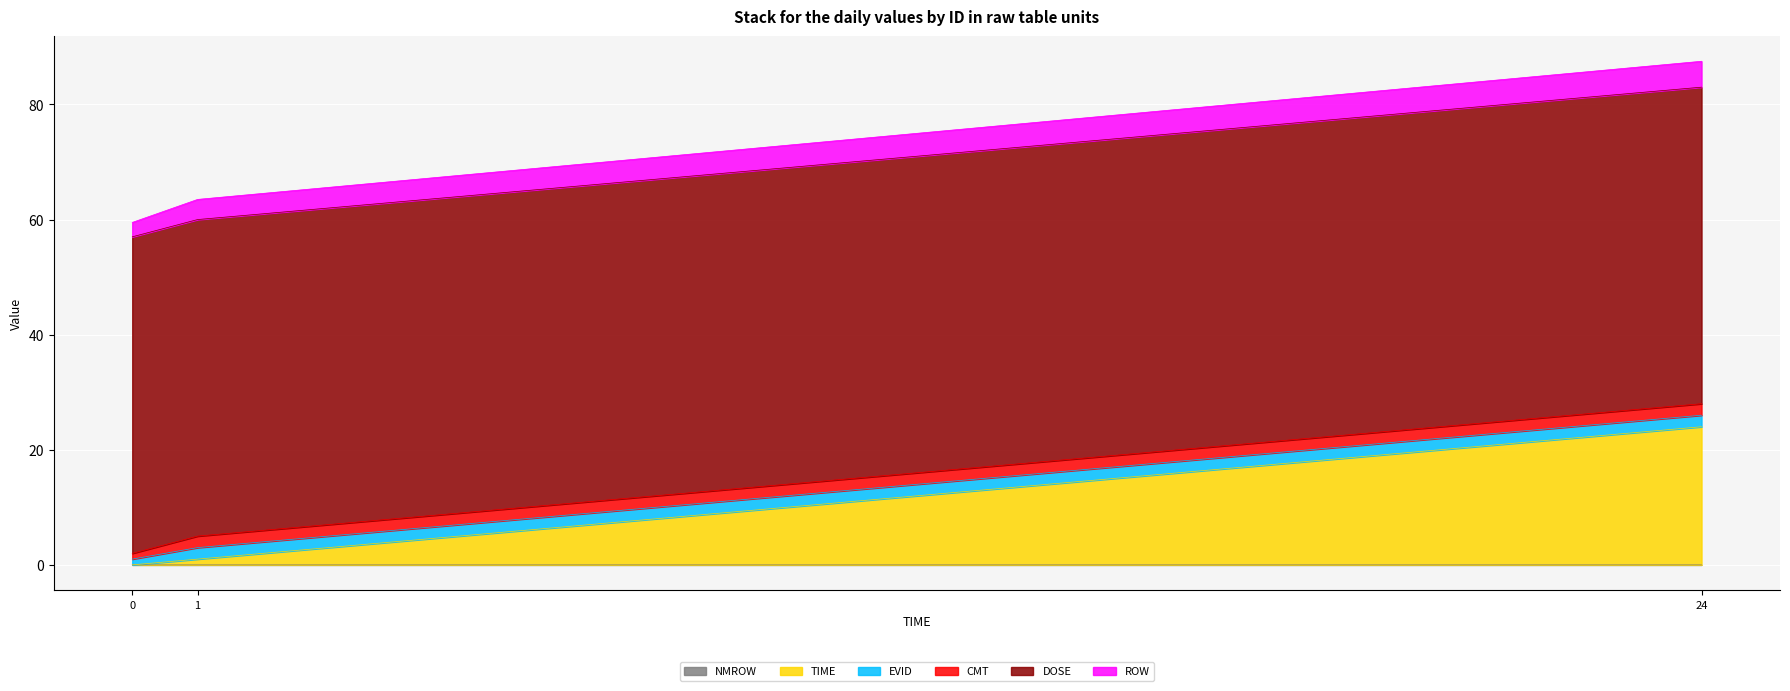

Is it true that NMROW equals 0.0 at 2?

False